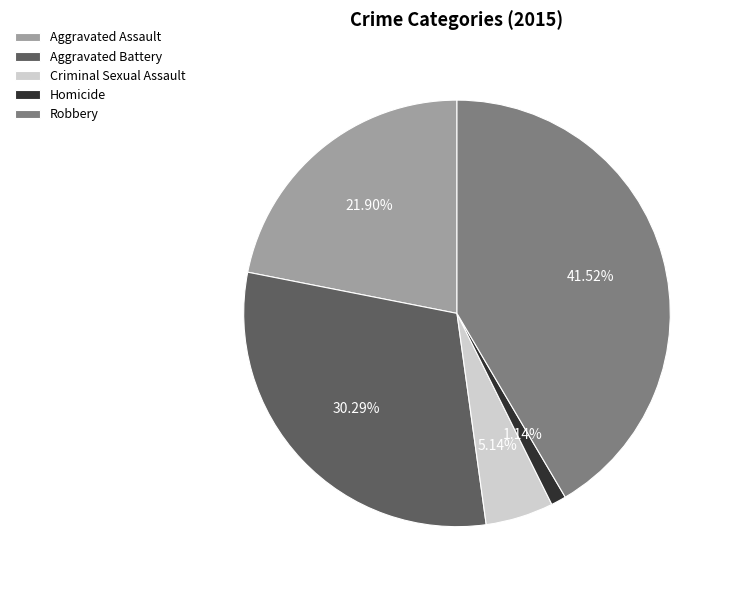

To the nearest percent, what percentage of the pie is Aggravated Battery?

30%